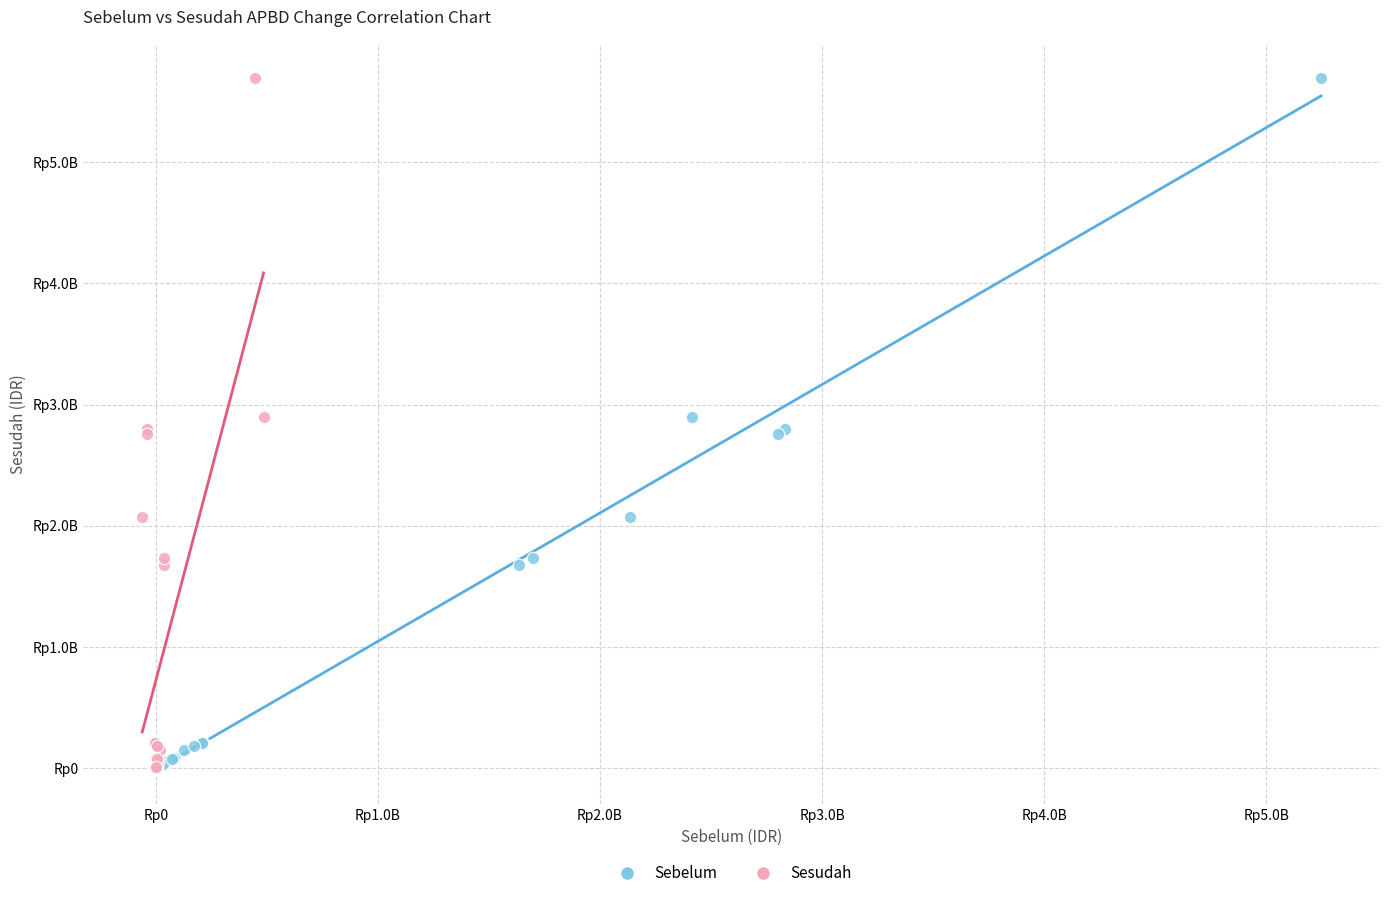

What are all the series names shown in the legend?

Sebelum, Sesudah